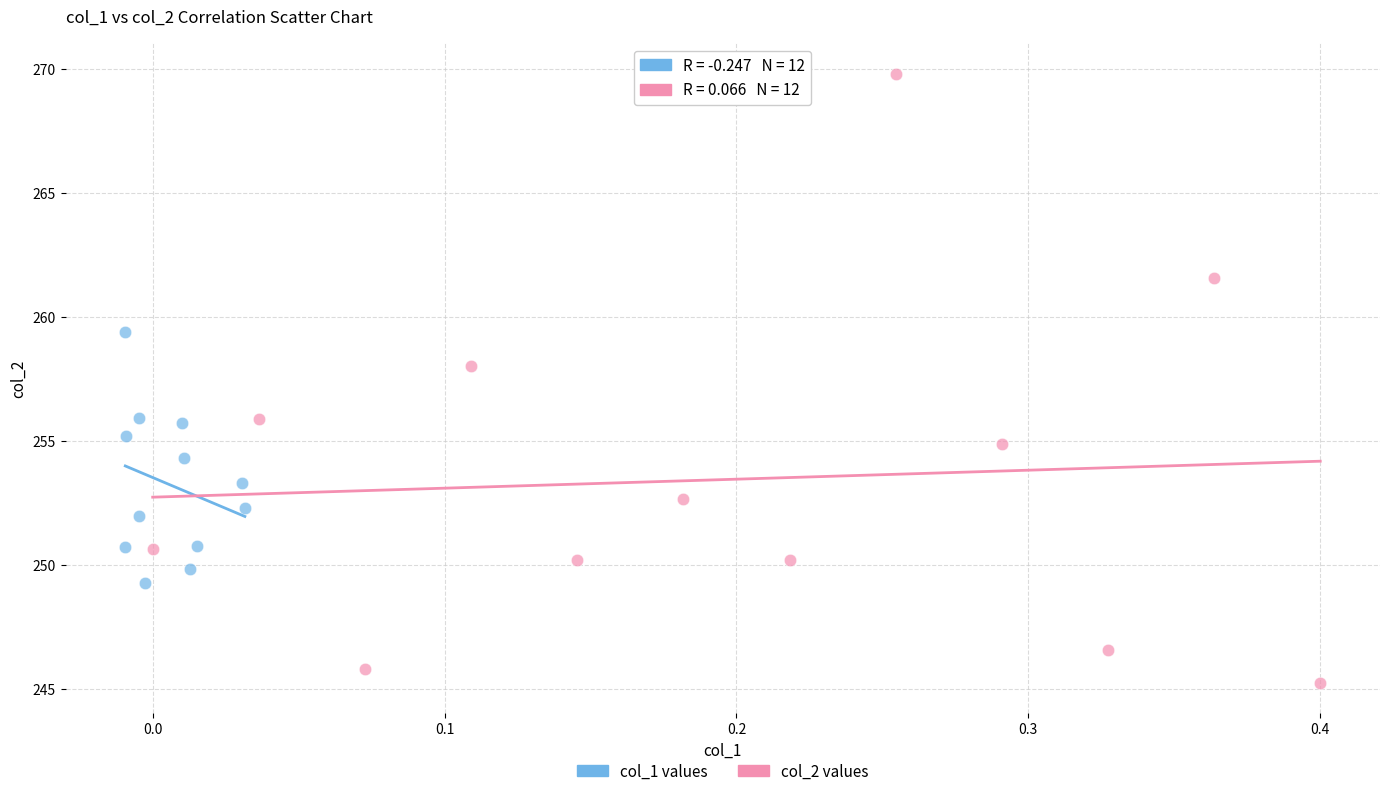

Which series has the widest spread of Y values?

col_2 values